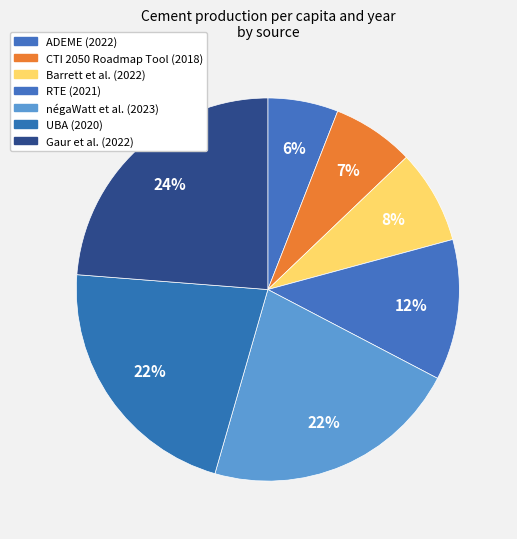

Which slice is the largest?

Gaur et al. (2022)